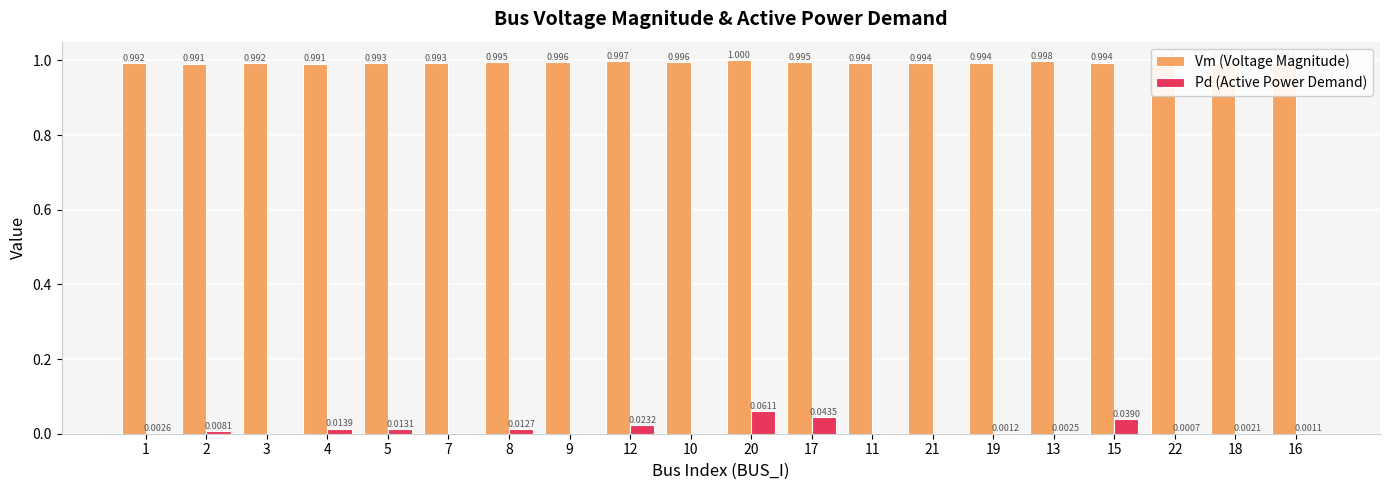

Between 10 and 11, which series saw the biggest shift?

Vm (Voltage Magnitude)